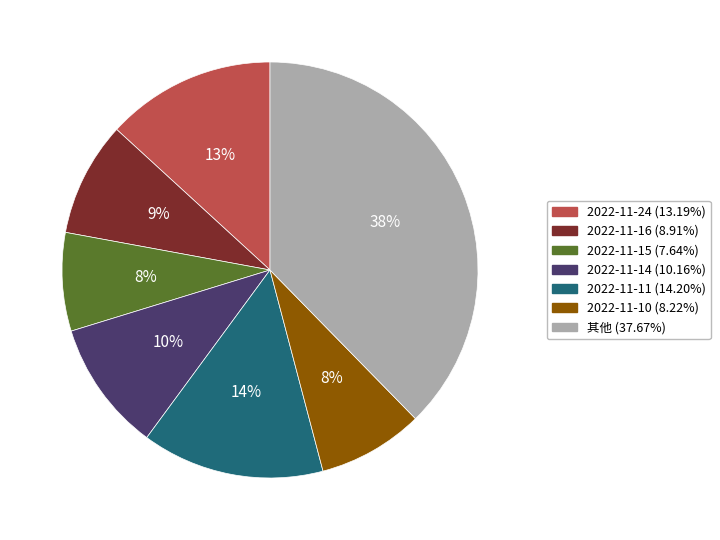

Is there any slice that represents more than half of the pie?

No